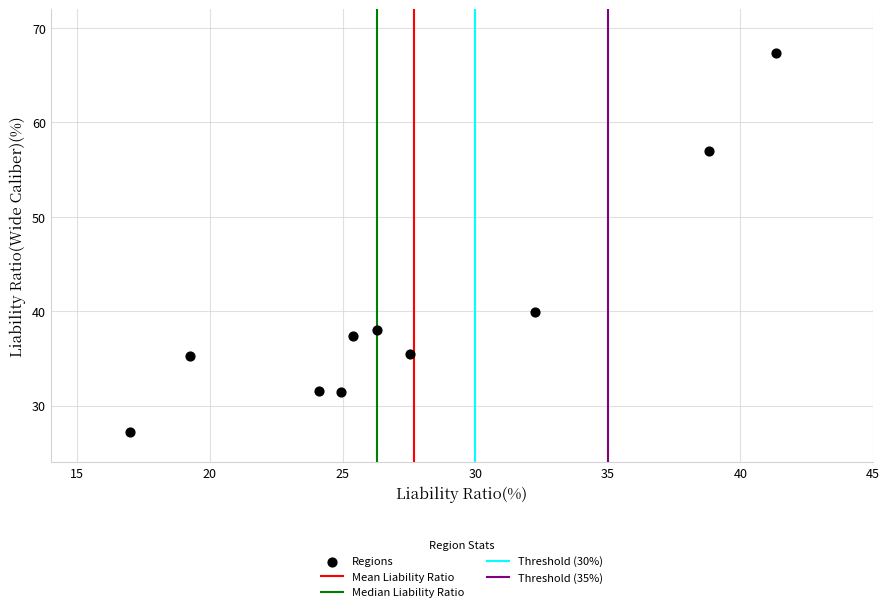

What Y value in the scatter plot is closest to 47?

39.9